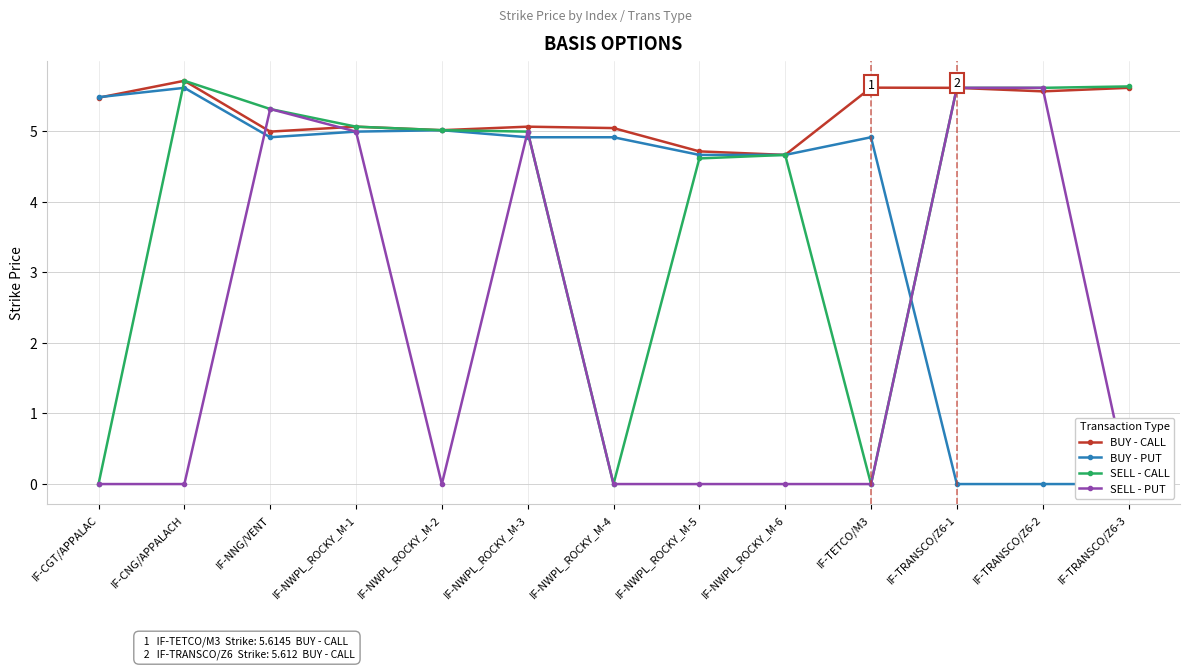

Reading left to right, transcribe all the data shown in this chart.

BUY - CALL: IF-CGT/APPALAC=5.5	IF-CNG/APPALACH=5.7	IF-NNG/VENT=5.0	IF-NWPL_ROCKY_M-1=5.1	IF-NWPL_ROCKY_M-2=5.0	IF-NWPL_ROCKY_M-3=5.1	IF-NWPL_ROCKY_M-4=5.0	IF-NWPL_ROCKY_M-5=4.7	IF-NWPL_ROCKY_M-6=4.7	IF-TETCO/M3=5.6	IF-TRANSCO/Z6-1=5.6	IF-TRANSCO/Z6-2=5.6	IF-TRANSCO/Z6-3=5.6
BUY - PUT: IF-CGT/APPALAC=5.5	IF-CNG/APPALACH=5.6	IF-NNG/VENT=4.9	IF-NWPL_ROCKY_M-1=5.0	IF-NWPL_ROCKY_M-2=5.0	IF-NWPL_ROCKY_M-3=4.9	IF-NWPL_ROCKY_M-4=4.9	IF-NWPL_ROCKY_M-5=4.7	IF-NWPL_ROCKY_M-6=4.7	IF-TETCO/M3=4.9	IF-TRANSCO/Z6-1=0.0	IF-TRANSCO/Z6-2=0.0	IF-TRANSCO/Z6-3=0.0
SELL - CALL: IF-CGT/APPALAC=0.0	IF-CNG/APPALACH=5.7	IF-NNG/VENT=5.3	IF-NWPL_ROCKY_M-1=5.1	IF-NWPL_ROCKY_M-2=5.0	IF-NWPL_ROCKY_M-3=5.0	IF-NWPL_ROCKY_M-4=0.0	IF-NWPL_ROCKY_M-5=4.6	IF-NWPL_ROCKY_M-6=4.7	IF-TETCO/M3=0.0	IF-TRANSCO/Z6-1=5.6	IF-TRANSCO/Z6-2=5.6	IF-TRANSCO/Z6-3=5.6
SELL - PUT: IF-CGT/APPALAC=0.0	IF-CNG/APPALACH=0.0	IF-NNG/VENT=5.3	IF-NWPL_ROCKY_M-1=5.0	IF-NWPL_ROCKY_M-2=0.0	IF-NWPL_ROCKY_M-3=5.0	IF-NWPL_ROCKY_M-4=0.0	IF-NWPL_ROCKY_M-5=0.0	IF-NWPL_ROCKY_M-6=0.0	IF-TETCO/M3=0.0	IF-TRANSCO/Z6-1=5.6	IF-TRANSCO/Z6-2=5.6	IF-TRANSCO/Z6-3=0.0